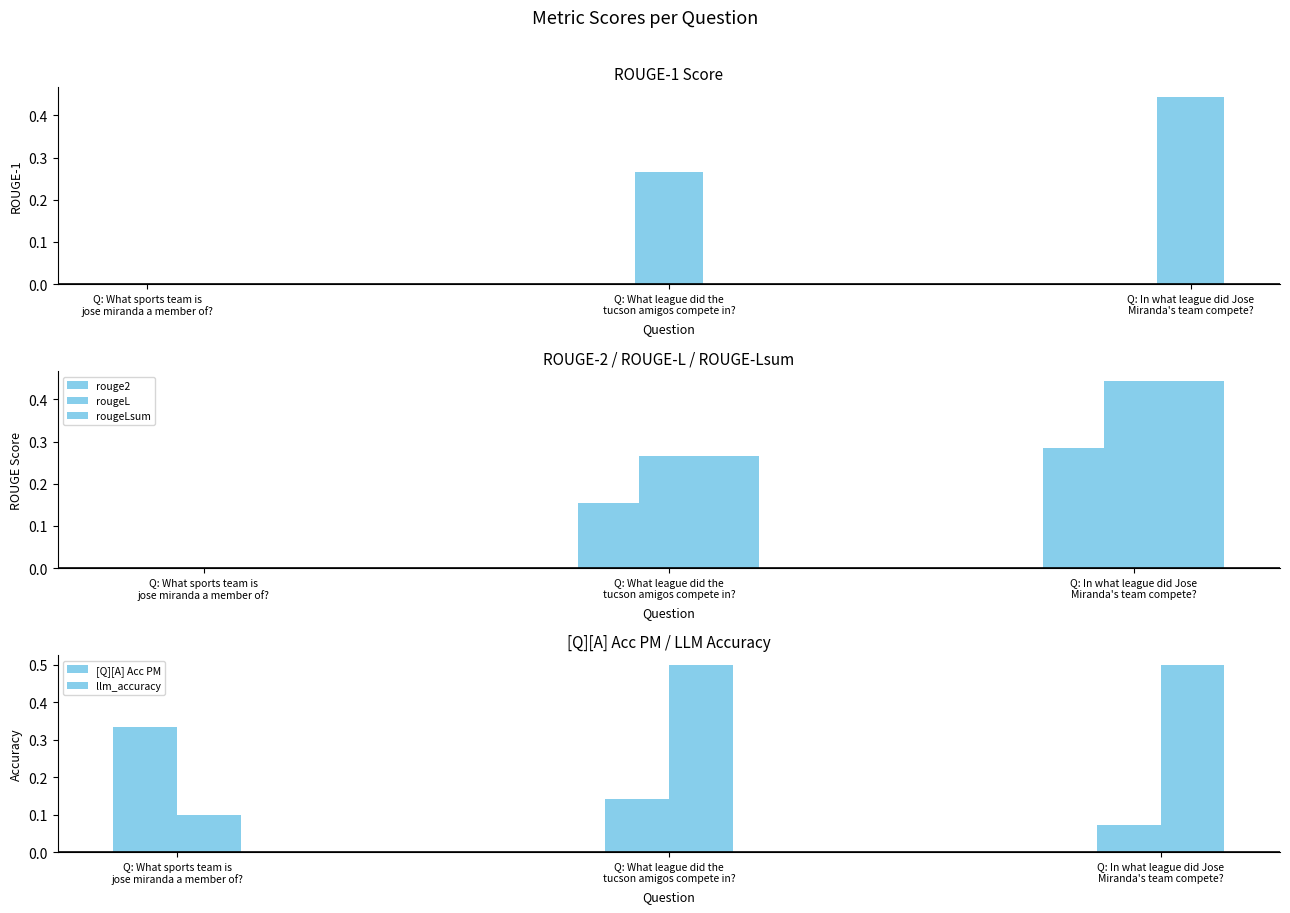

True or false: rouge2 has a value of 0.2 at Q: What sports team is
jose miranda a member of?.

False